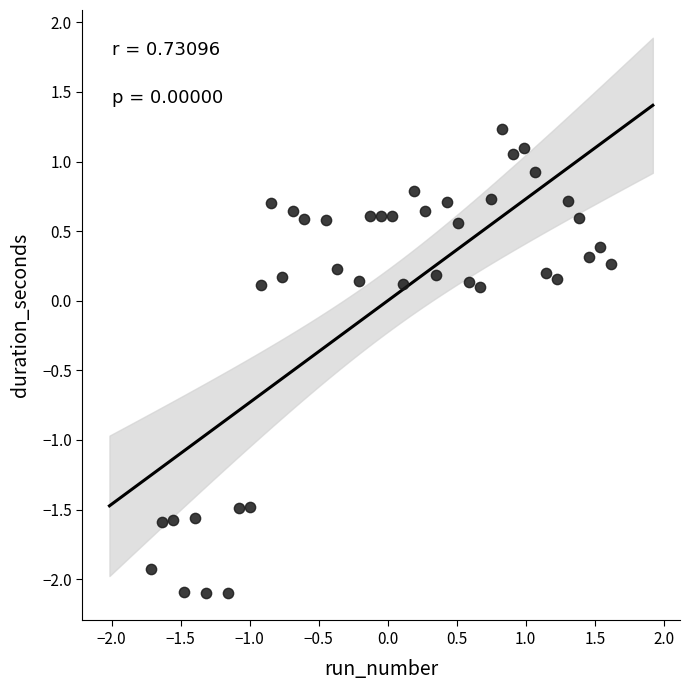

What is the range of X values (max minus min)?

3.3